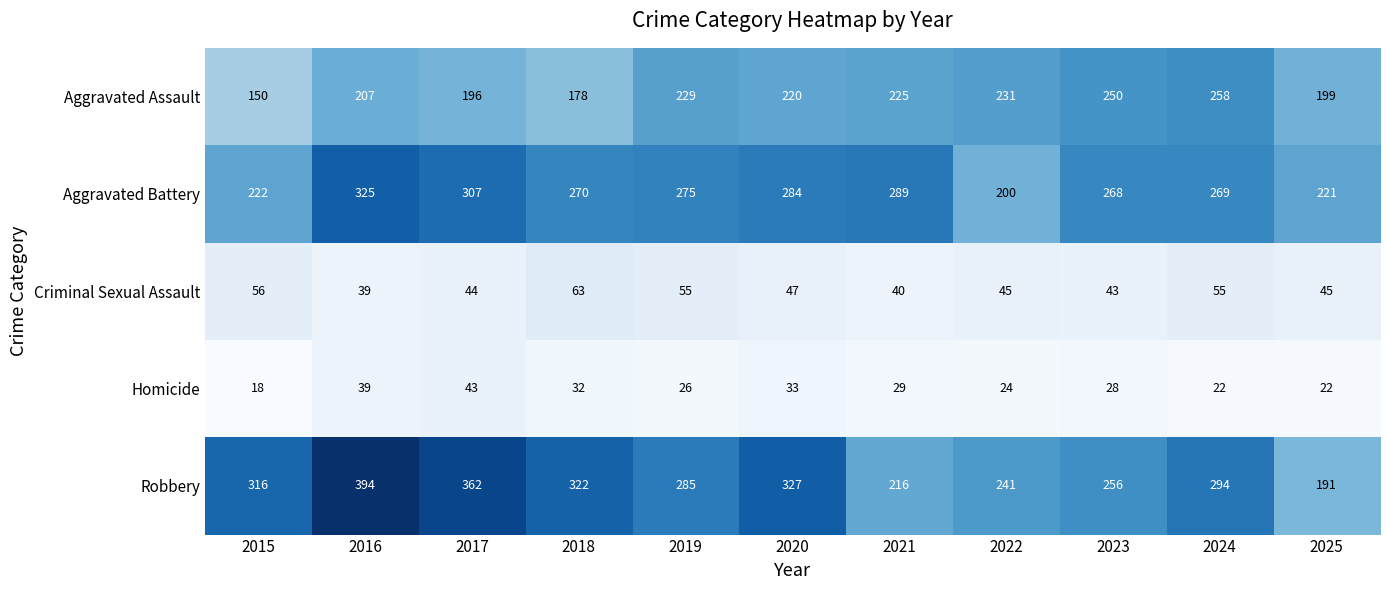

What is the difference between the maximum and minimum values in the Aggravated Battery series?

125